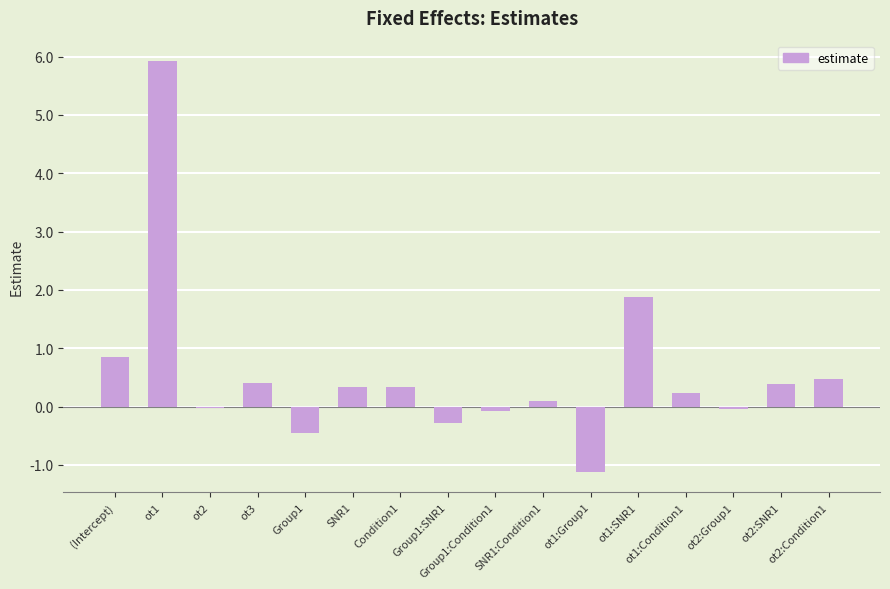

What is the difference between the maximum and minimum values?

7.0